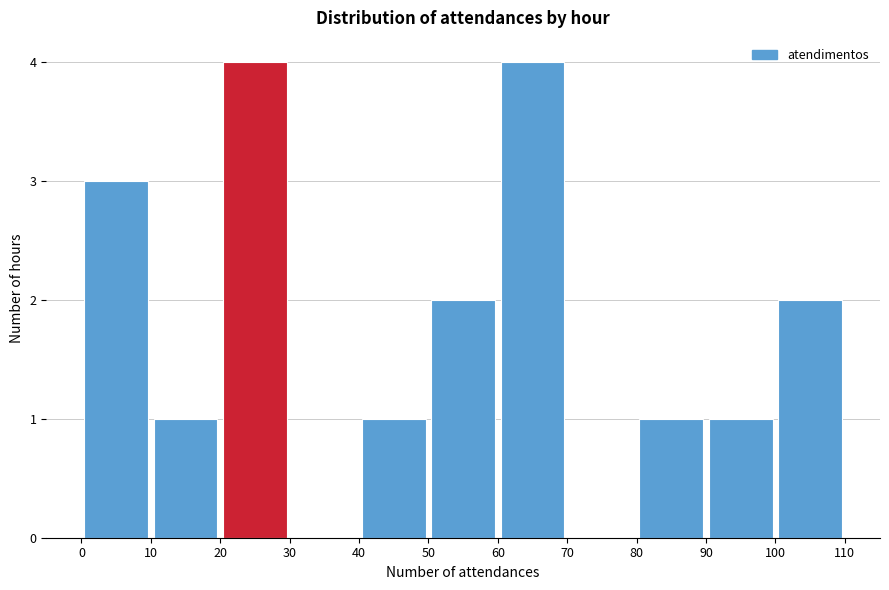

Reading left to right, list every bar in this chart as the range it spans on the x-axis followed by its height. The values are not printed on the chart, so give them approximately, as read against the axis.

0 to 10: 3
10 to 20: 1
20 to 30: 4
30 to 40: 0
40 to 50: 1
50 to 60: 2
60 to 70: 4
70 to 80: 0
80 to 90: 1
90 to 100: 1
100 to 110: 2